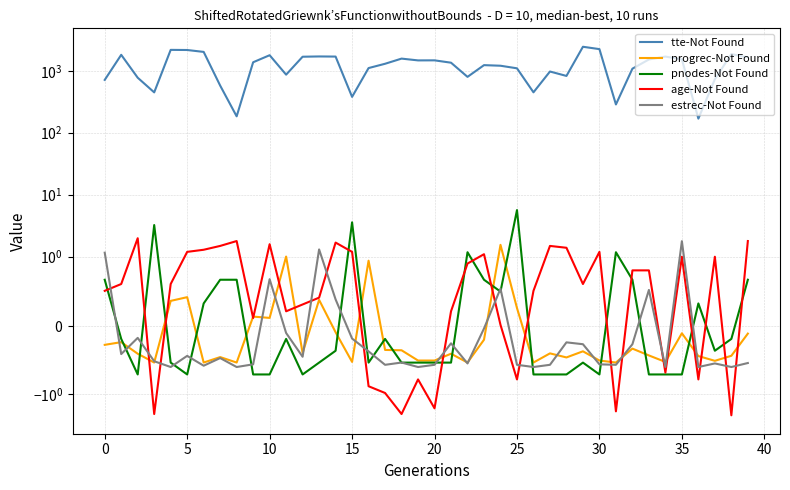

At which label does tte-Not Found reach its peak?

29